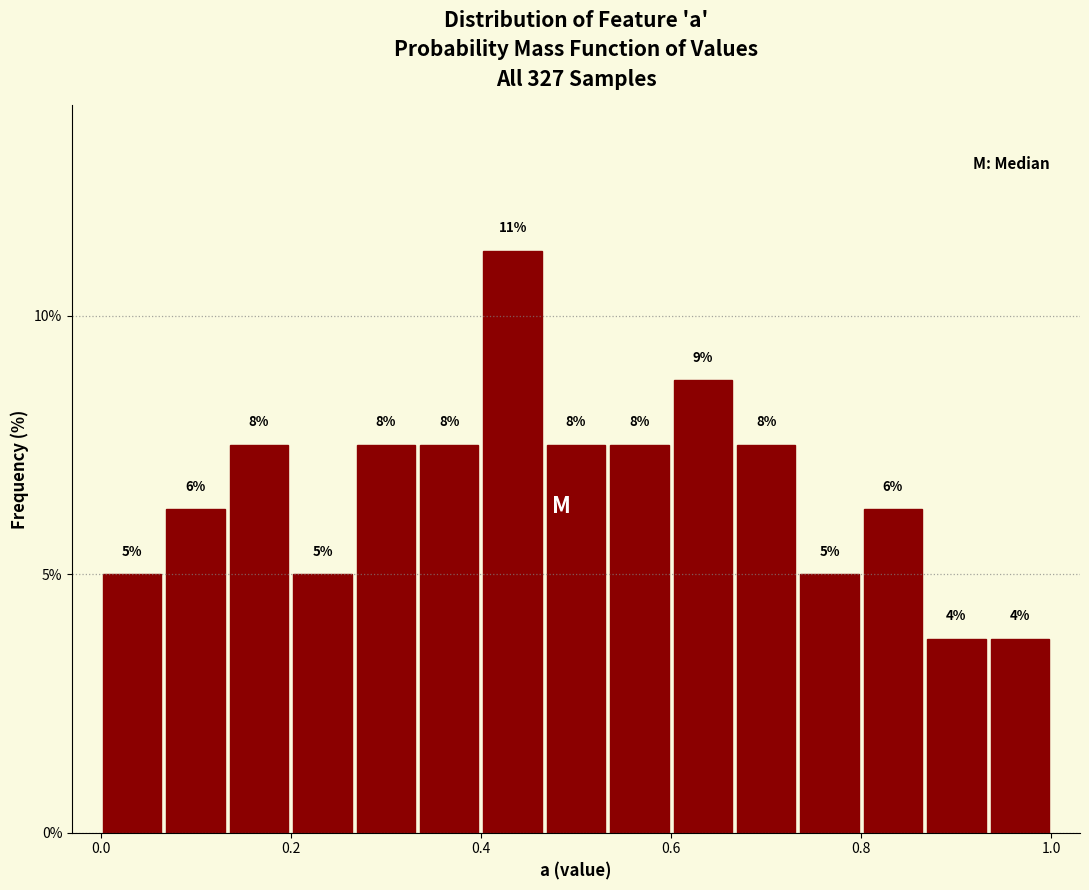

Read against the x-axis, roughly where is the centre of the tallest bar?

0.44